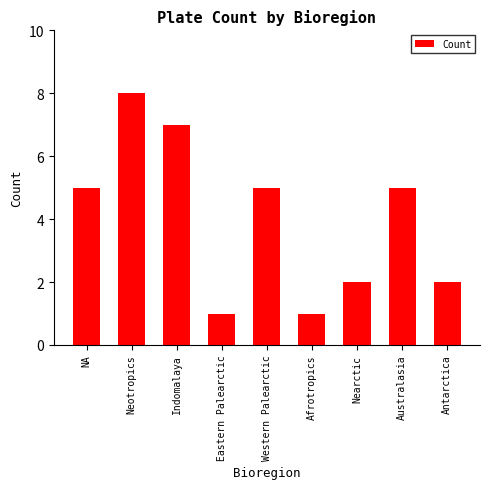

Which has a higher value, Neotropics or Indomalaya?

Neotropics